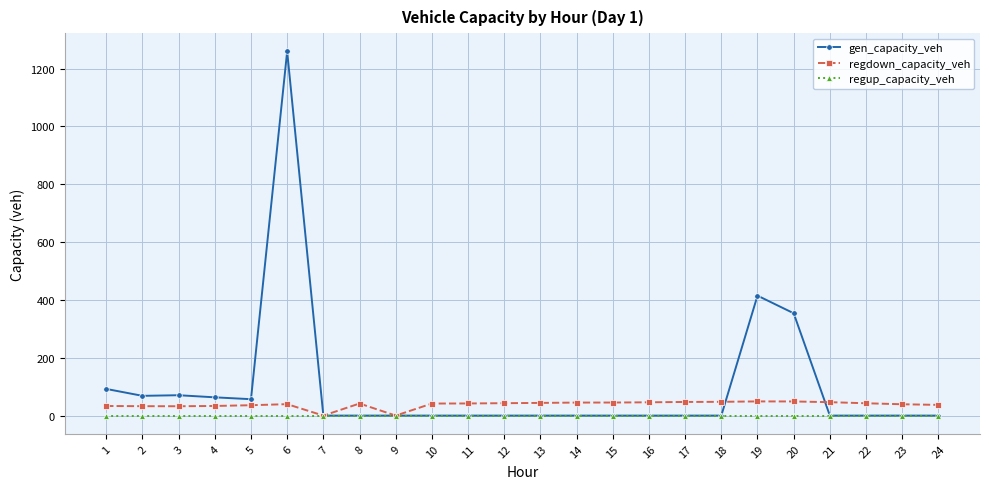

Which series has the widest spread of values?

gen_capacity_veh